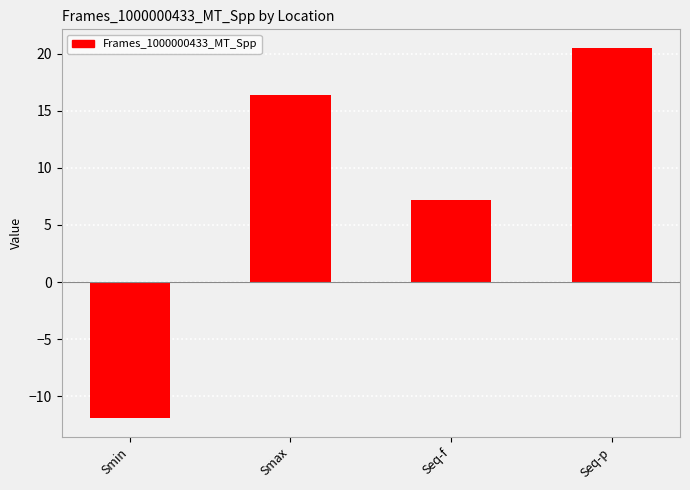

How many values are below zero?

1